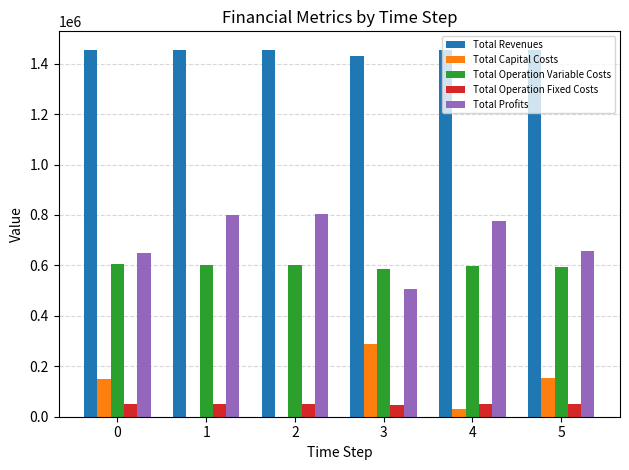

What is the difference between the Total Revenues values at 0 and 4?

486.9